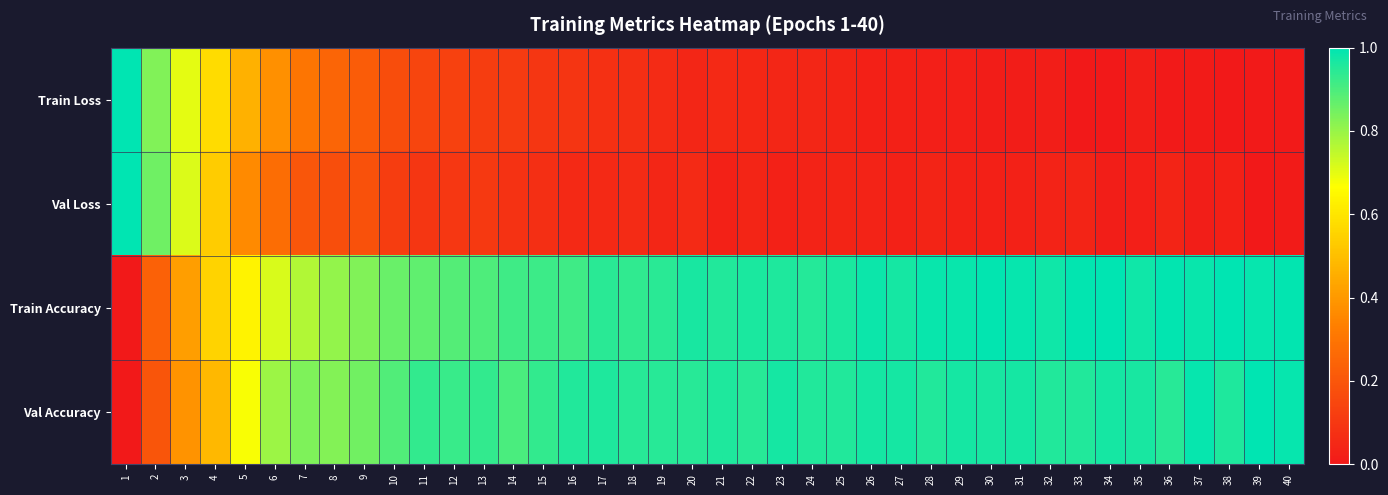

Reading left to right, transcribe all the data shown in this chart.

Train Loss: 1=1.0	2=0.8	3=0.7	4=0.6	5=0.5	6=0.4	7=0.3	8=0.2	9=0.2	10=0.2	11=0.1	12=0.1	13=0.1	14=0.1	15=0.1	16=0.1	17=0.1	18=0.1	19=0.1	20=0.0	21=0.1	22=0.0	23=0.0	24=0.0	25=0.0	26=0.0	27=0.0	28=0.0	29=0.0	30=0.0	31=0.0	32=0.0	33=0.0	34=0.0	35=0.0	36=0.0	37=0.0	38=0.0	39=0.0	40=0.0
Val Loss: 1=1.0	2=0.9	3=0.7	4=0.5	5=0.4	6=0.3	7=0.2	8=0.2	9=0.2	10=0.1	11=0.1	12=0.1	13=0.1	14=0.1	15=0.1	16=0.1	17=0.1	18=0.1	19=0.0	20=0.1	21=0.0	22=0.0	23=0.0	24=0.0	25=0.0	26=0.0	27=0.0	28=0.0	29=0.0	30=0.0	31=0.0	32=0.0	33=0.0	34=0.0	35=0.0	36=0.0	37=0.0	38=0.0	39=0.0	40=0.0
Train Accuracy: 1=0.0	2=0.2	3=0.4	4=0.6	5=0.6	6=0.7	7=0.8	8=0.8	9=0.8	10=0.9	11=0.9	12=0.9	13=0.9	14=0.9	15=0.9	16=0.9	17=0.9	18=0.9	19=0.9	20=1.0	21=1.0	22=1.0	23=1.0	24=1.0	25=1.0	26=1.0	27=1.0	28=1.0	29=1.0	30=1.0	31=1.0	32=1.0	33=1.0	34=1.0	35=1.0	36=1.0	37=1.0	38=1.0	39=1.0	40=1.0
Val Accuracy: 1=0.0	2=0.2	3=0.4	4=0.5	5=0.7	6=0.8	7=0.8	8=0.8	9=0.9	10=0.9	11=0.9	12=0.9	13=0.9	14=0.9	15=0.9	16=1.0	17=1.0	18=0.9	19=0.9	20=0.9	21=1.0	22=0.9	23=1.0	24=1.0	25=1.0	26=1.0	27=1.0	28=1.0	29=1.0	30=1.0	31=1.0	32=1.0	33=1.0	34=1.0	35=1.0	36=0.9	37=1.0	38=1.0	39=1.0	40=1.0